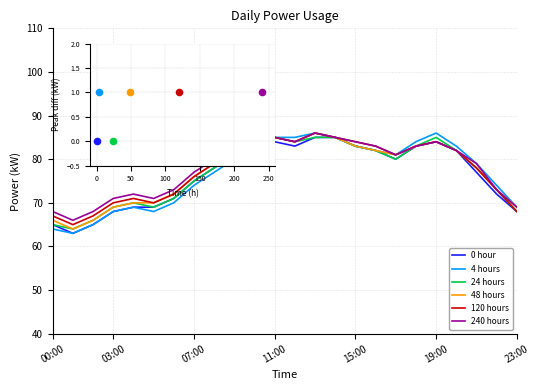

What is the lowest value of the 120 hours series?

65